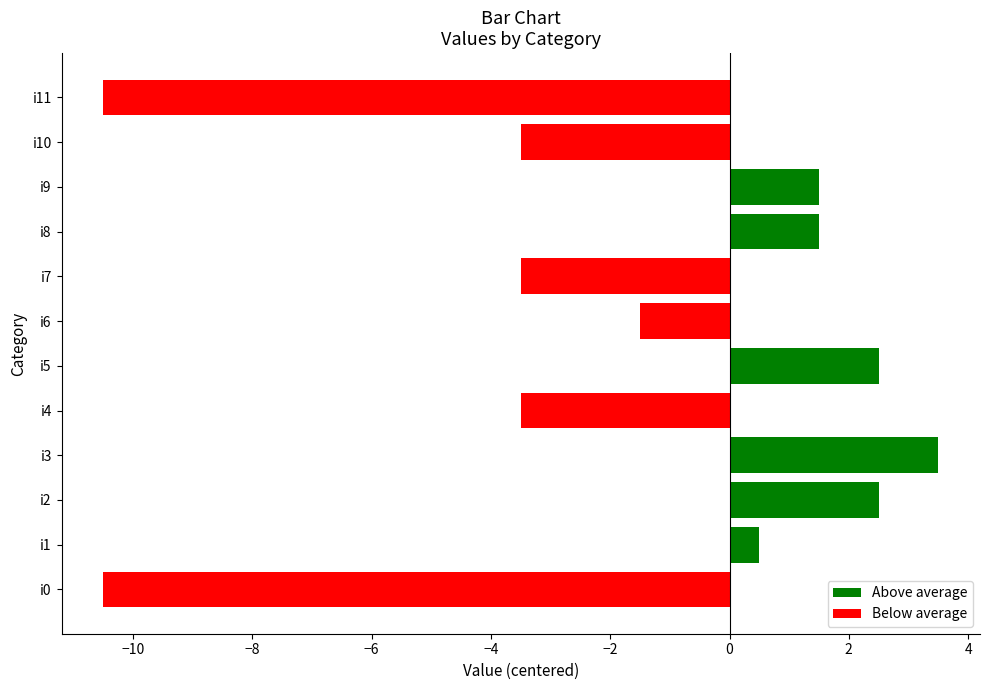

What is the greatest value displayed?

3.5